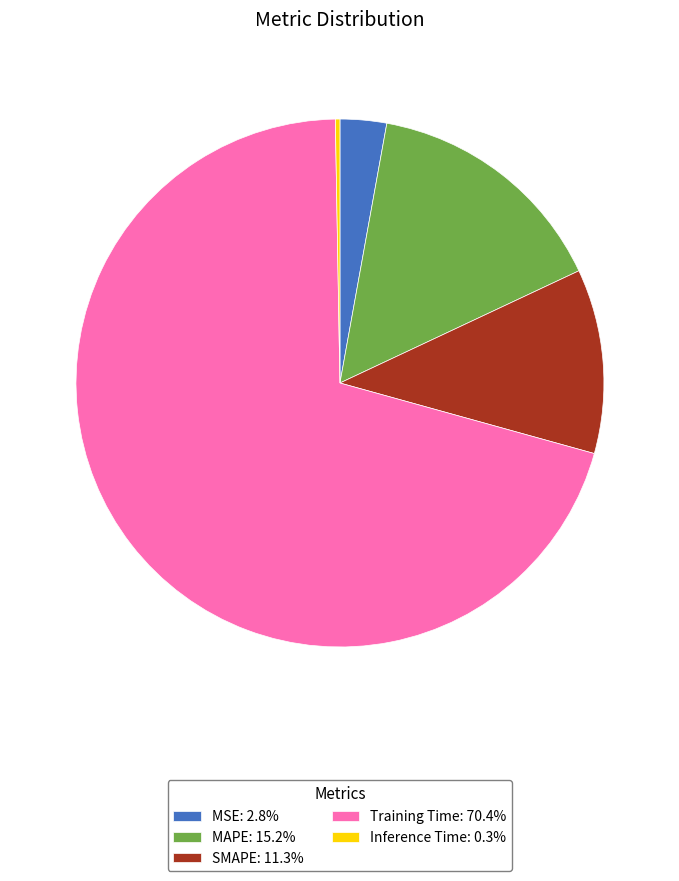

Count the number of slices in the pie.

5